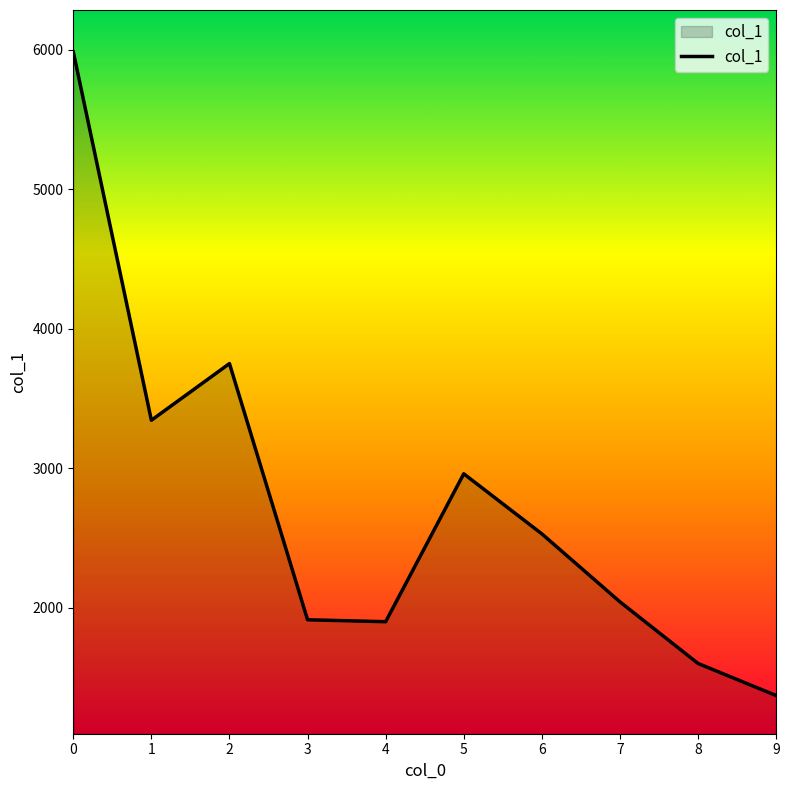

What value does the data have at 7?

2041.4